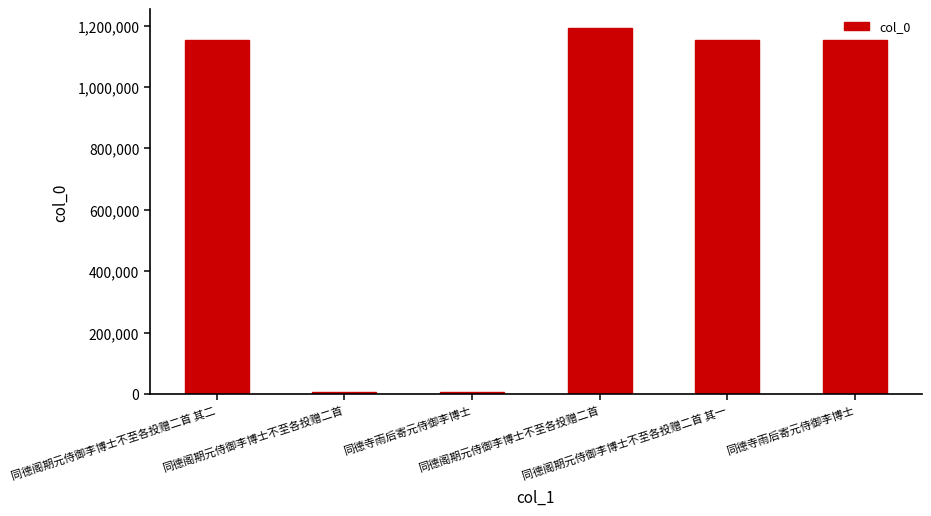

Count the number of categories in the chart.

6